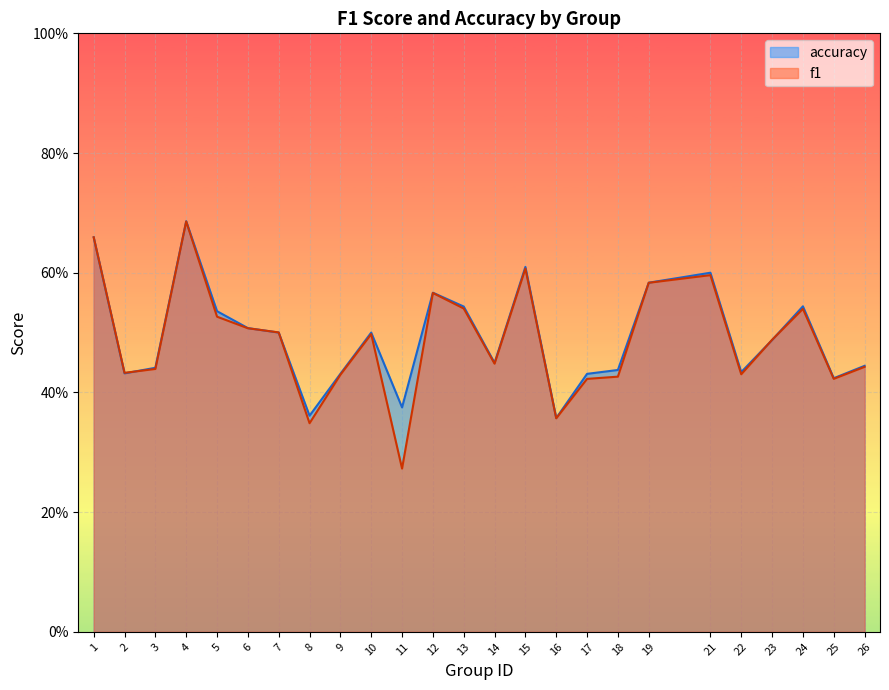

At which label is f1 closest to 0?

11